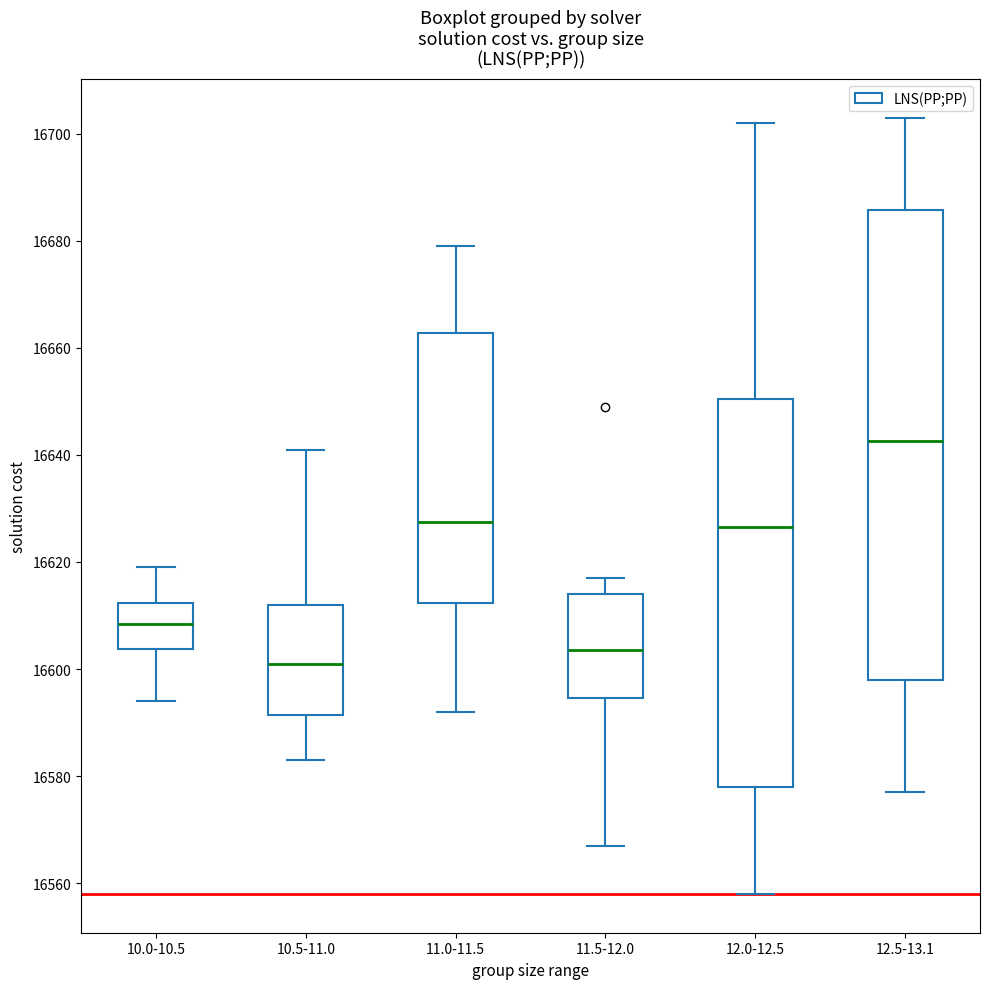

Reading left to right, transcribe this box plot: for each box, give where its median line is, the range the box spans, and where its two whiskers end, as read against the y-axis. The values are not printed on the chart, so give them approximately, as read against the axis.

10.0-10.5: median 16608, box 16604 to 16612, whiskers 16594 to 16620
10.5-11.0: median 16602, box 16592 to 16612, whiskers 16584 to 16642
11.0-11.5: median 16628, box 16612 to 16662, whiskers 16592 to 16680
11.5-12.0: median 16604, box 16594 to 16614, whiskers 16568 to 16618
12.0-12.5: median 16626, box 16578 to 16650, whiskers 16558 to 16702
12.5-13.1: median 16642, box 16598 to 16686, whiskers 16578 to 16704